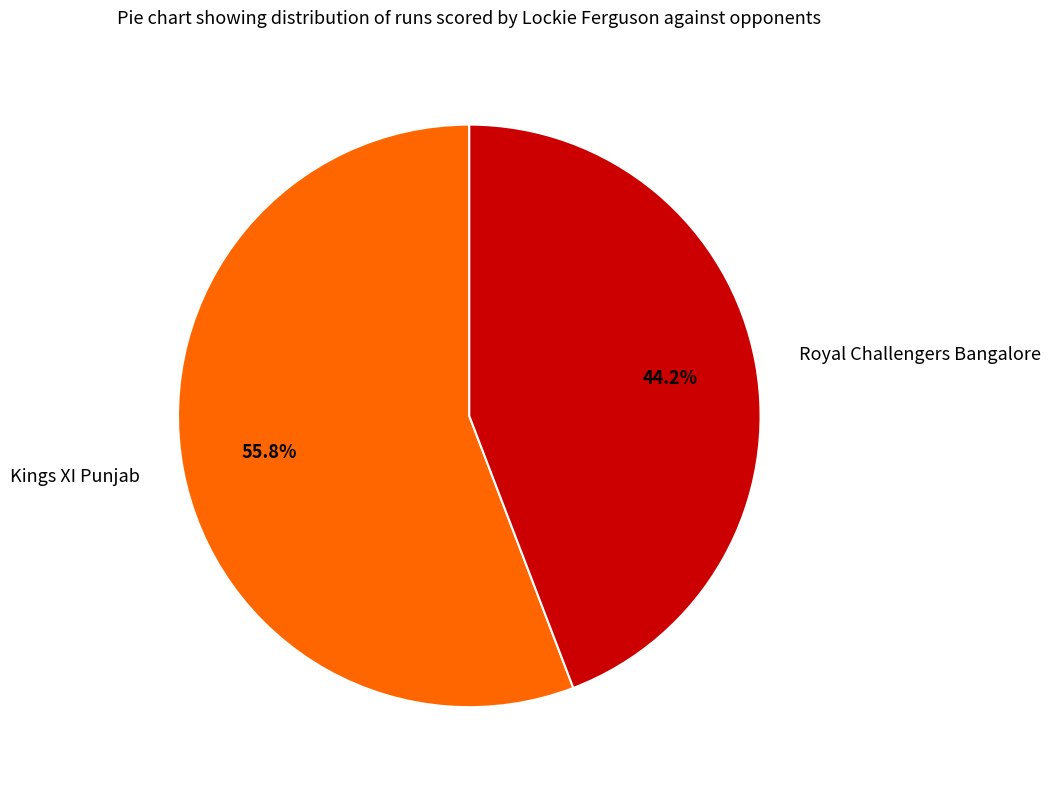

True or false: Kings XI Punjab accounts for 56% of the total.

True